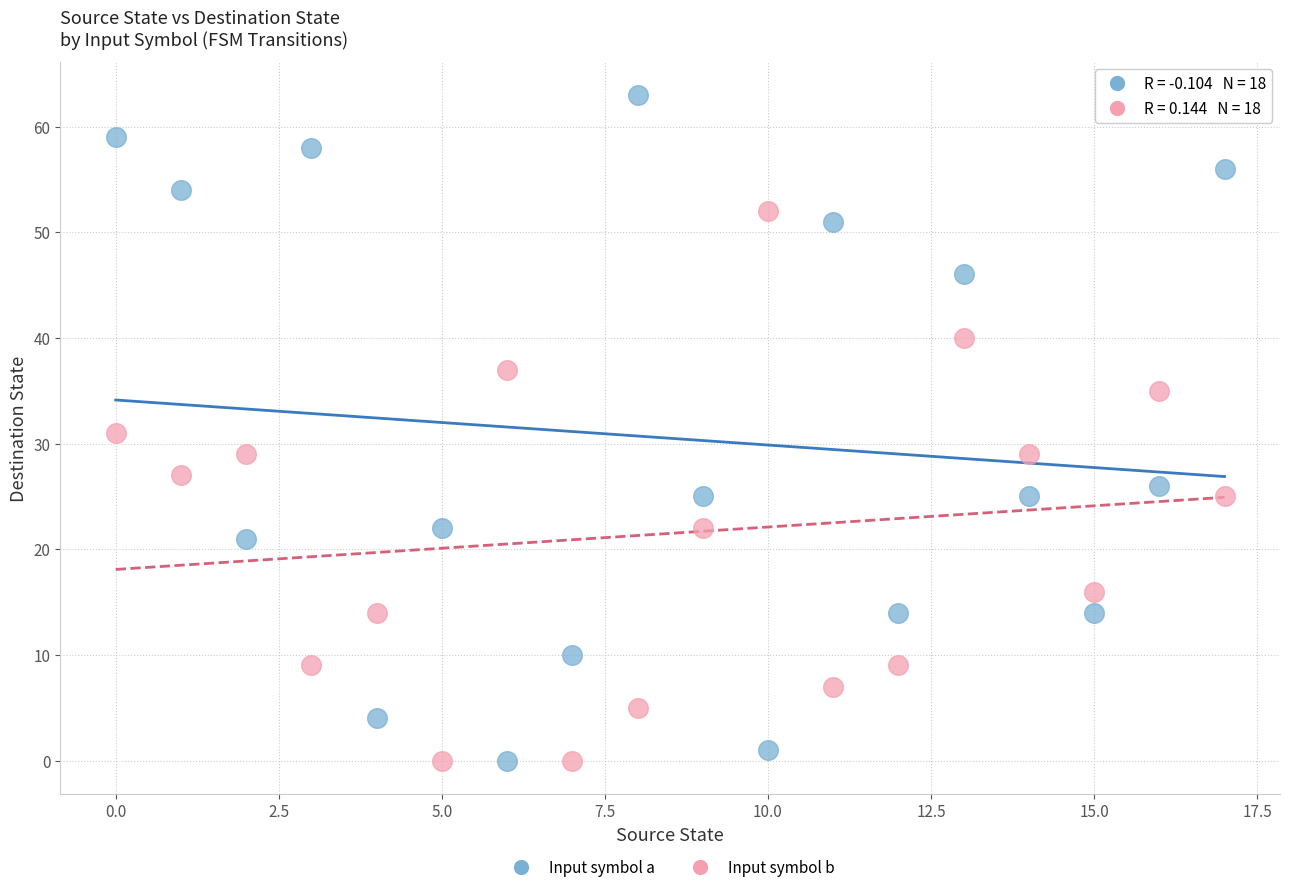

Which series contains the highest Y value?

Input symbol a